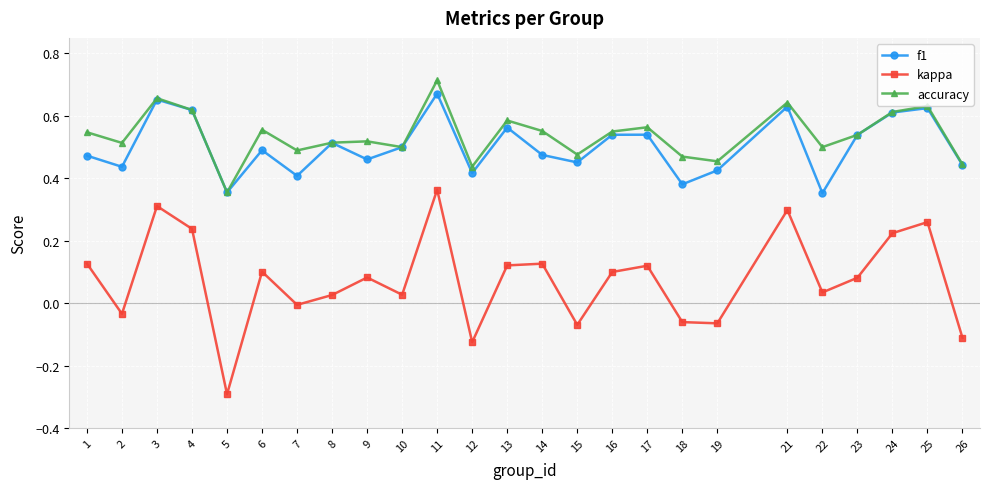

Where does the kappa series first go above 0?

1